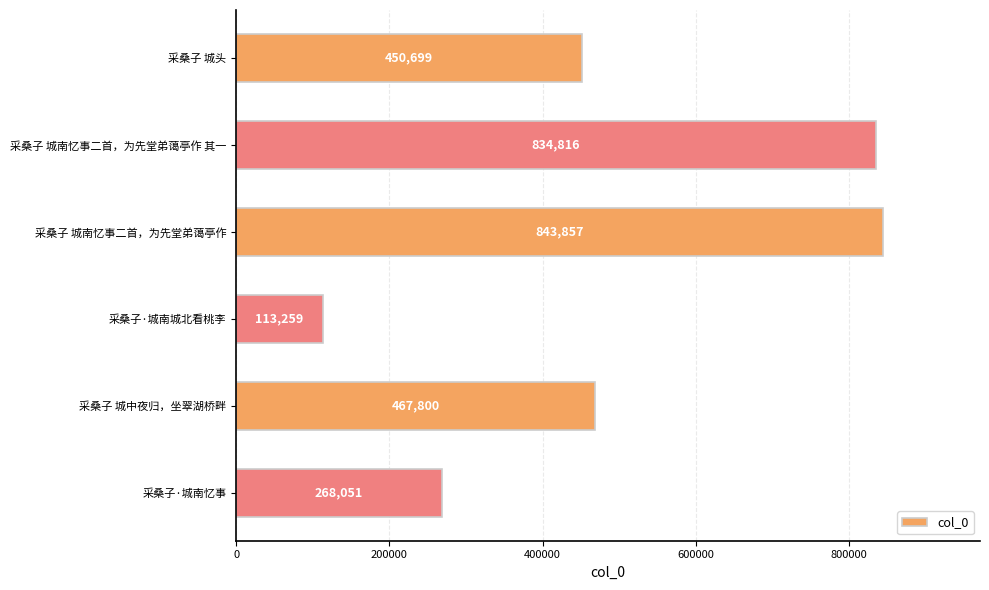

How many bars are there in total?

6